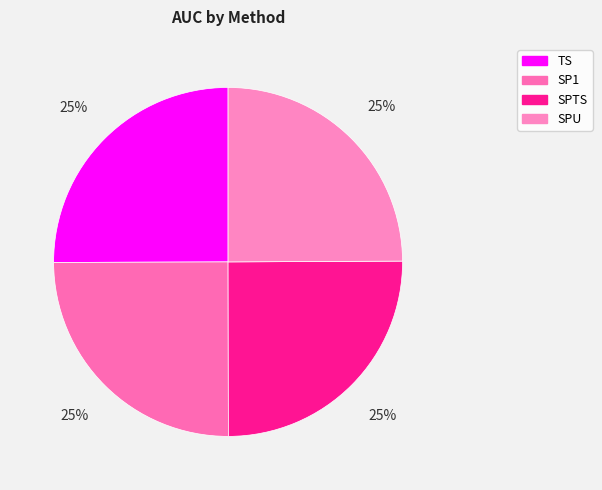

Which has a higher value, SPTS or SP1?

SPTS